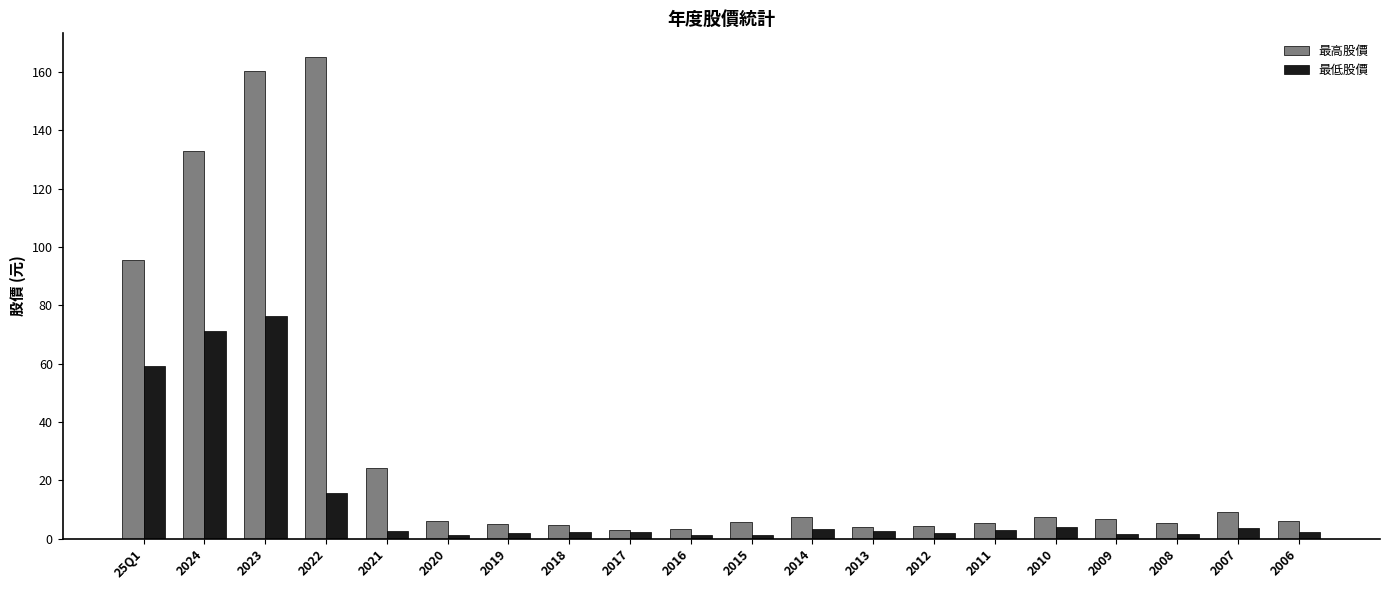

Between 25Q1 and 2011, which series saw the biggest shift?

最高股價